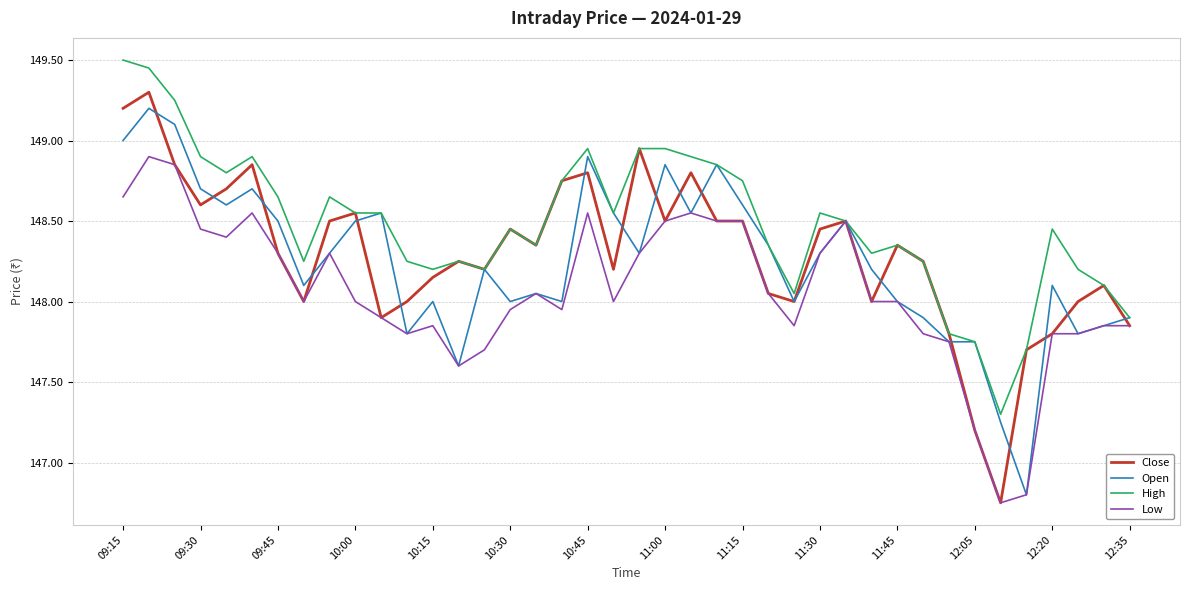

Which series has the largest total across all categories?

High